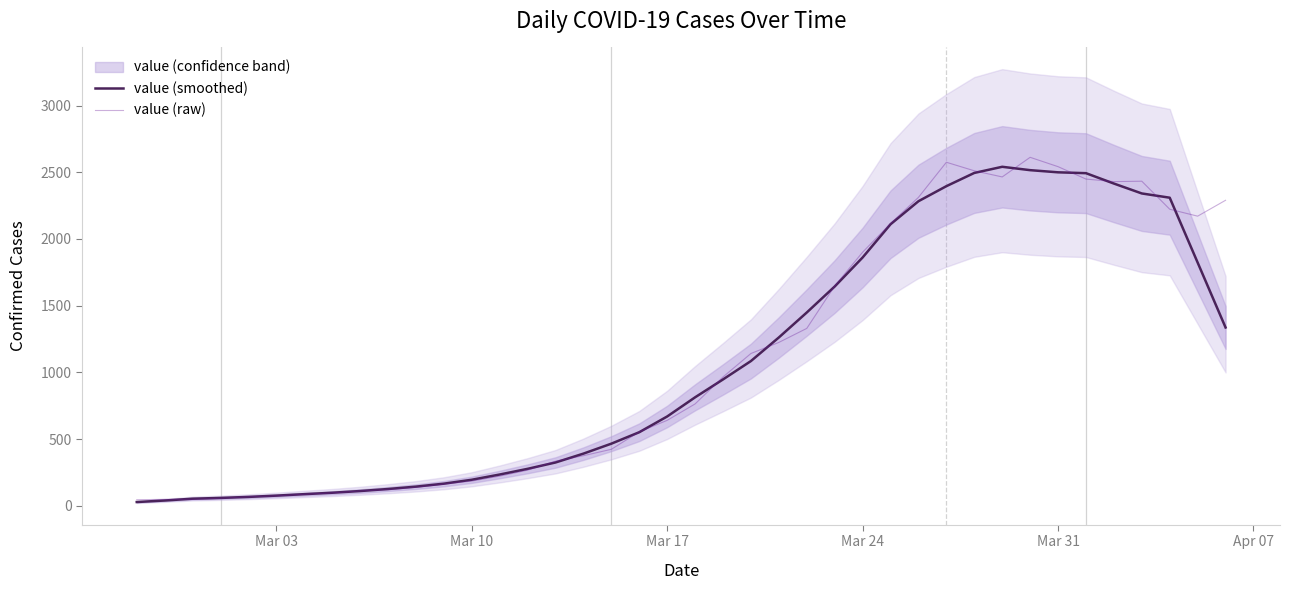

Is it true that value (smoothed) equals 266.3 at 16?

False